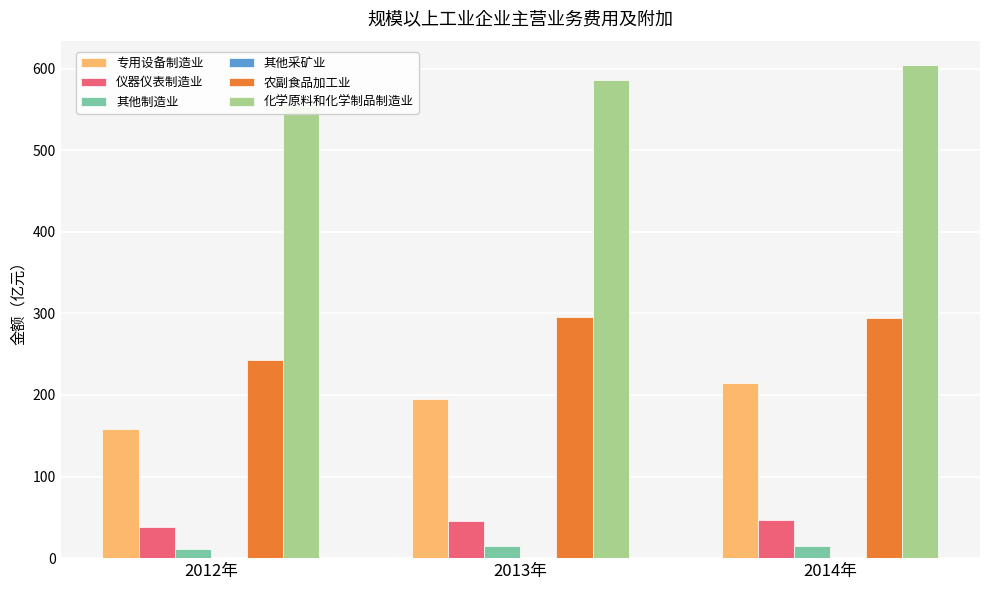

How many values in the 专用设备制造业 series are below 195?

1